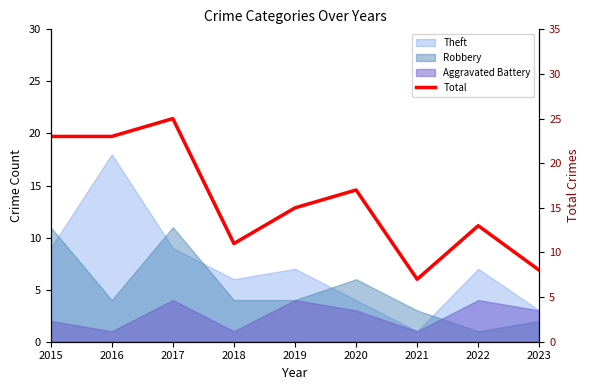

What is the difference between the values at 2022 and 2023?

5